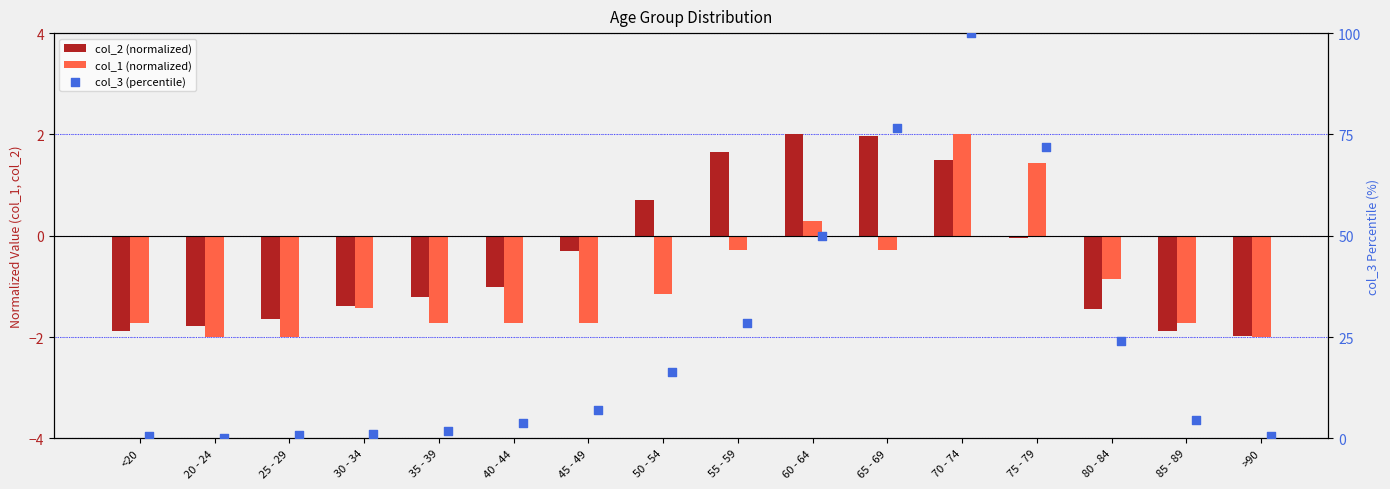

Which series reaches the minimum Y coordinate?

col_1 (normalized)